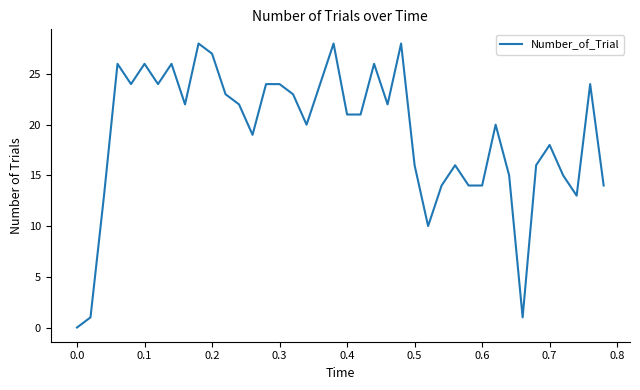

What is the maximum value shown in the chart?

28